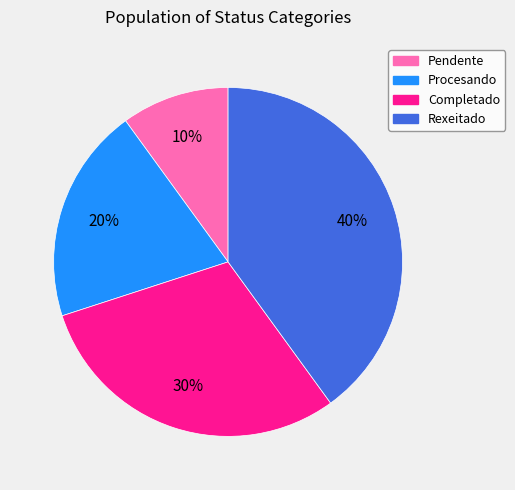

Do Rexeitado and Procesando together represent more than half of the pie?

Yes